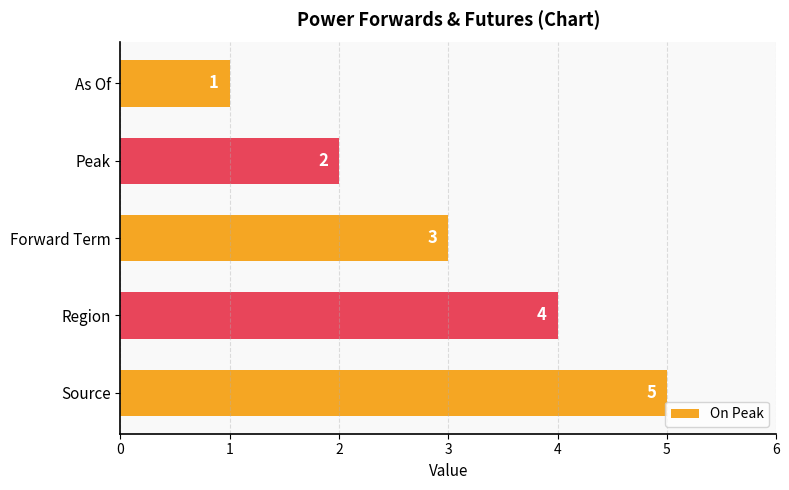

Reading bottom to top, transcribe all the data shown in this chart.

Source=5	Region=4	Forward Term=3	Peak=2	As Of=1